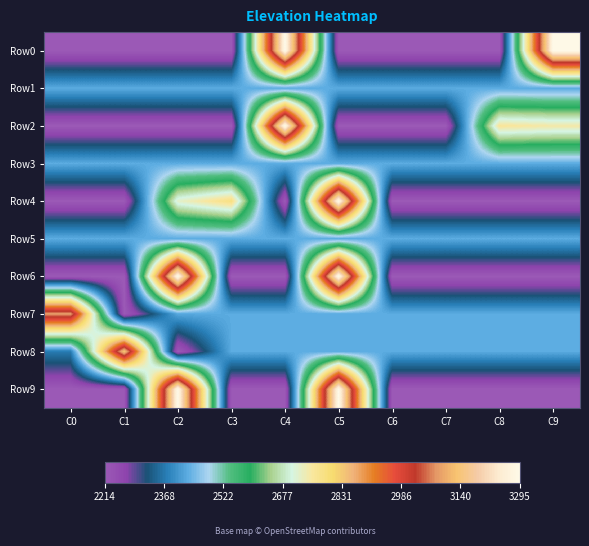

What is the total value across all series at C4?

3.0